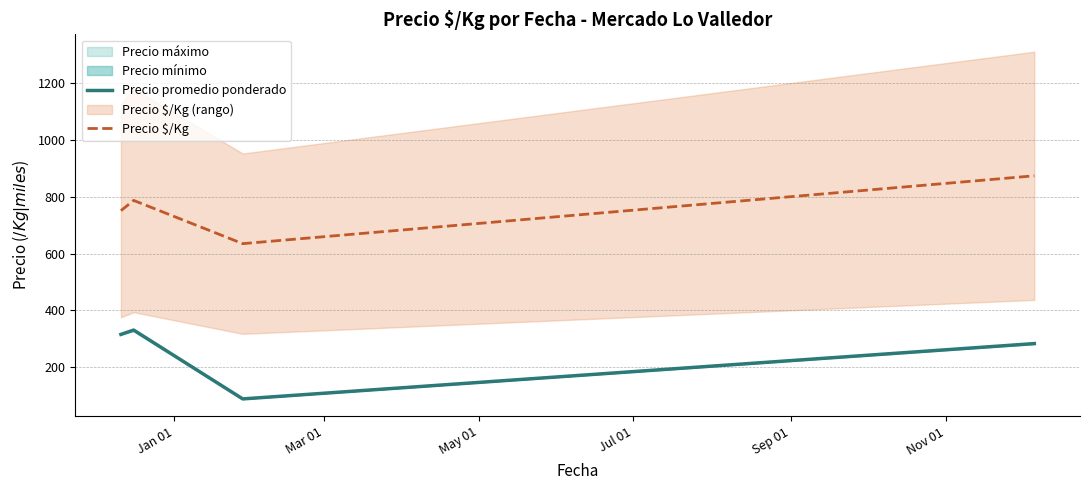

At how many categories does at least one series exceed 840?

1